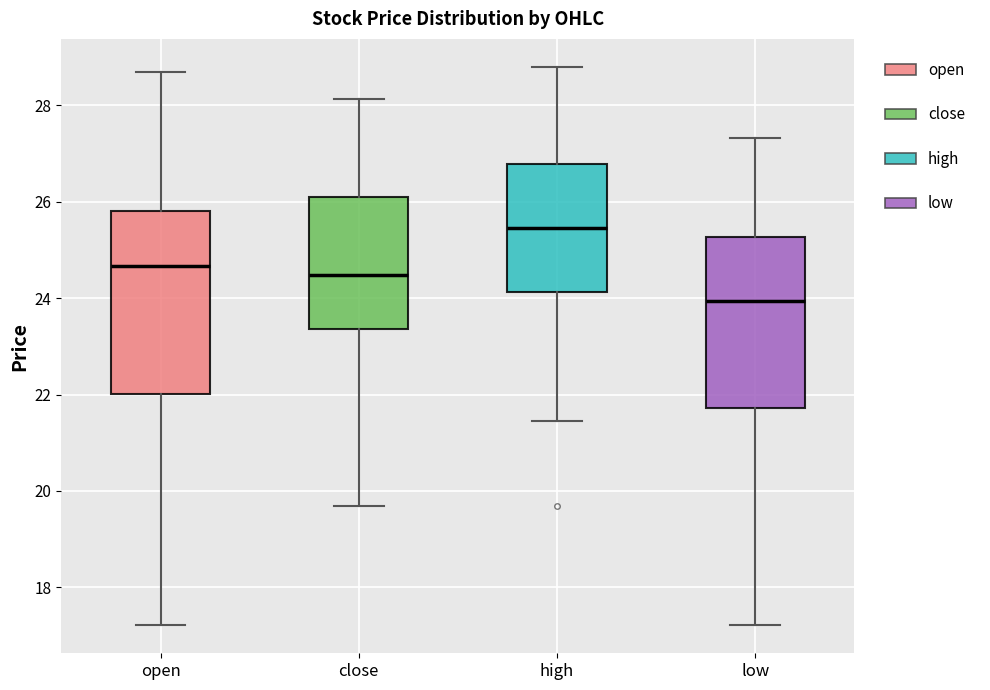

Which box has the lowest median line?

low